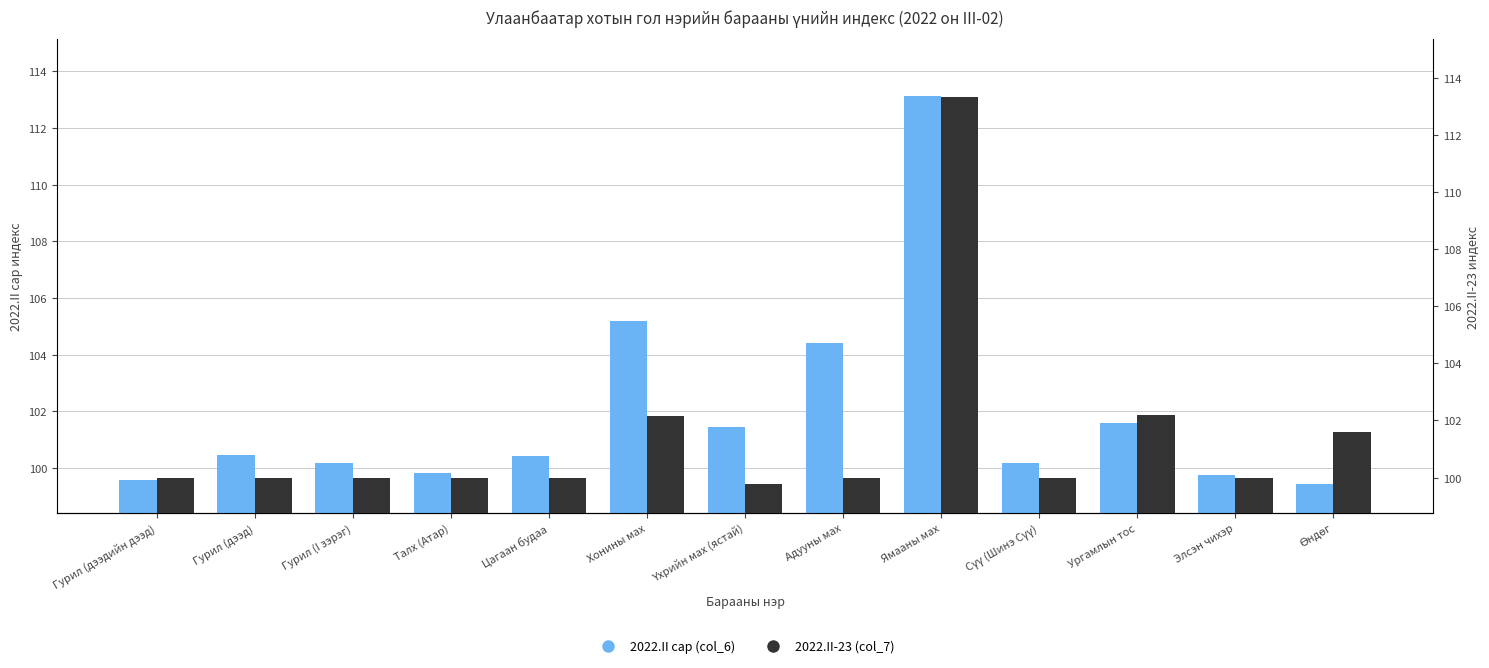

What is the label of the 13th bar from the right?

Гурил (дээдийн дээд)